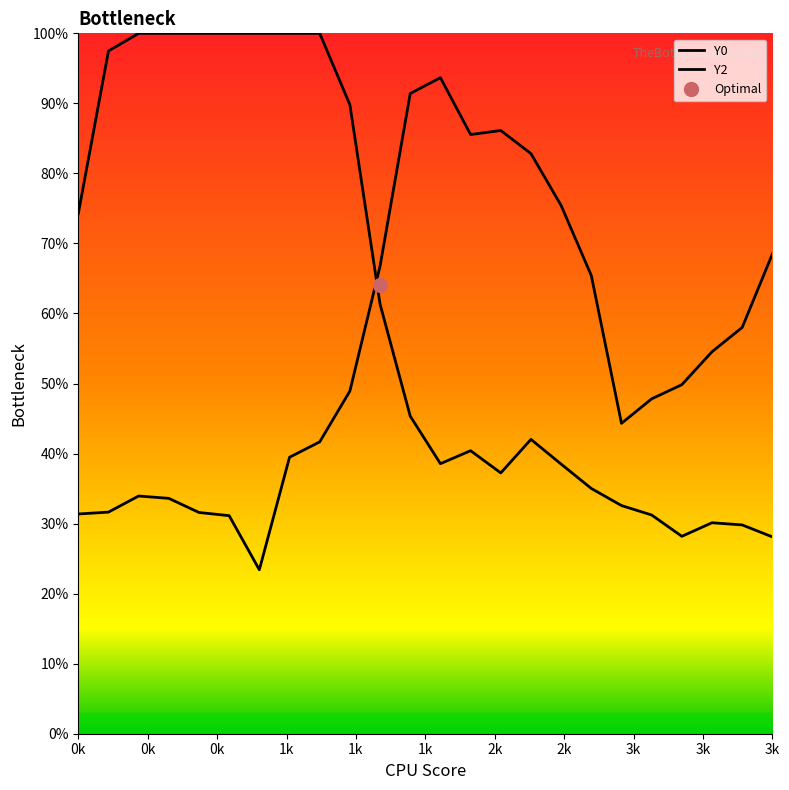

How many categories are shown in the chart?

24